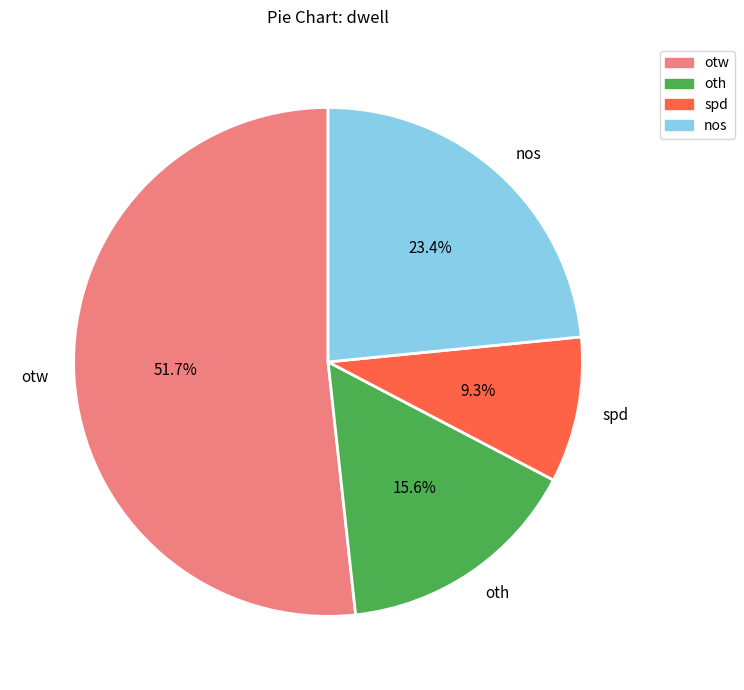

How many segments does this pie chart have?

4